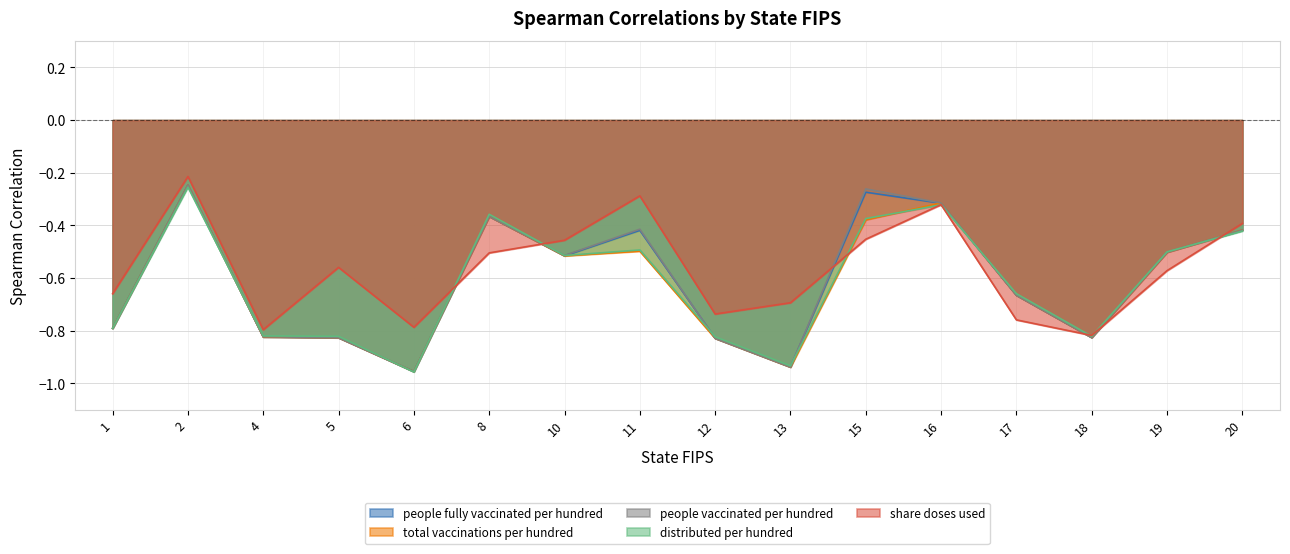

Where is the first local minimum for total_vaccinations_per_hundred?

6